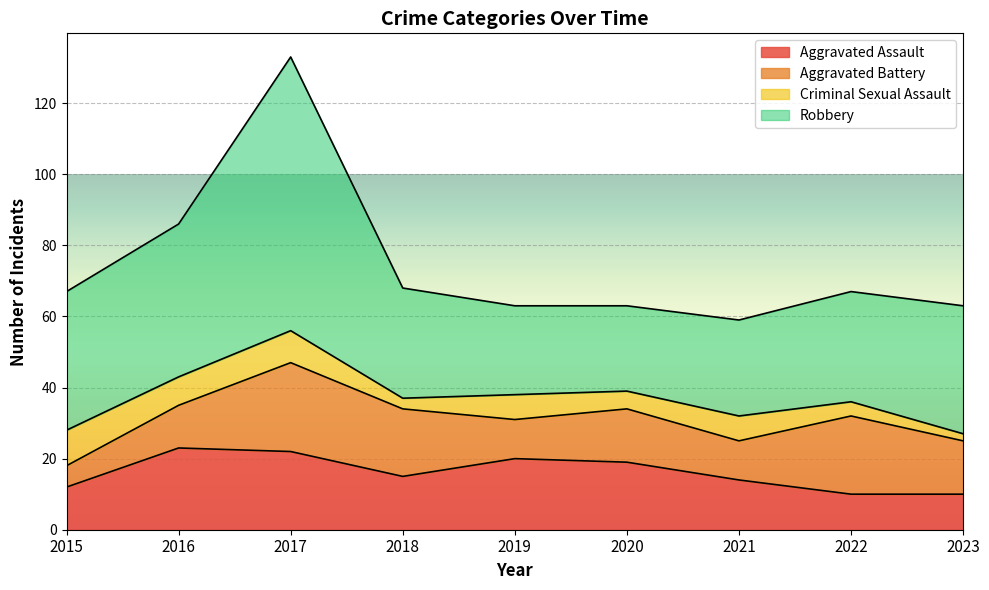

The Aggravated Assault series shows 14 at 2023. True or false?

False